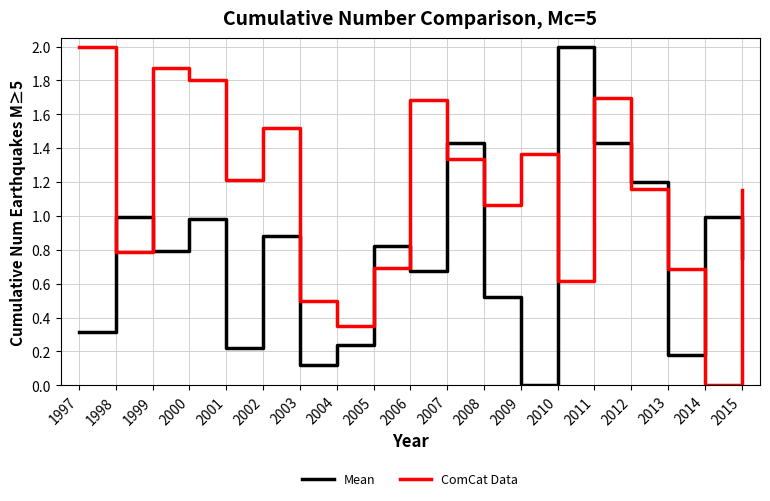

What is the sum of the ComCat Data values at 2012 and 2006?

2.8